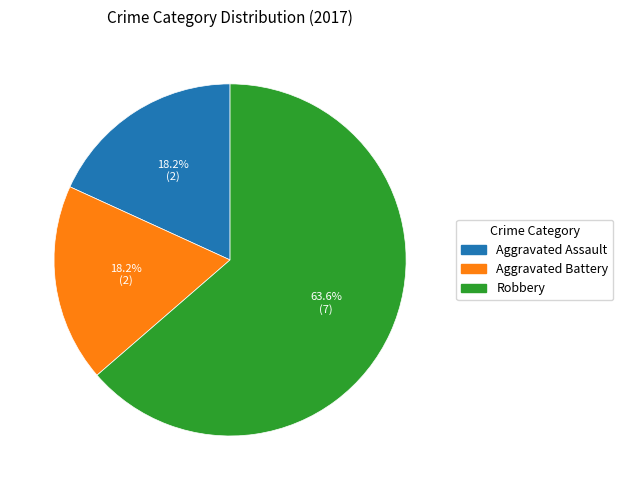

Is the sum of Aggravated Battery and Aggravated Assault greater than half?

No